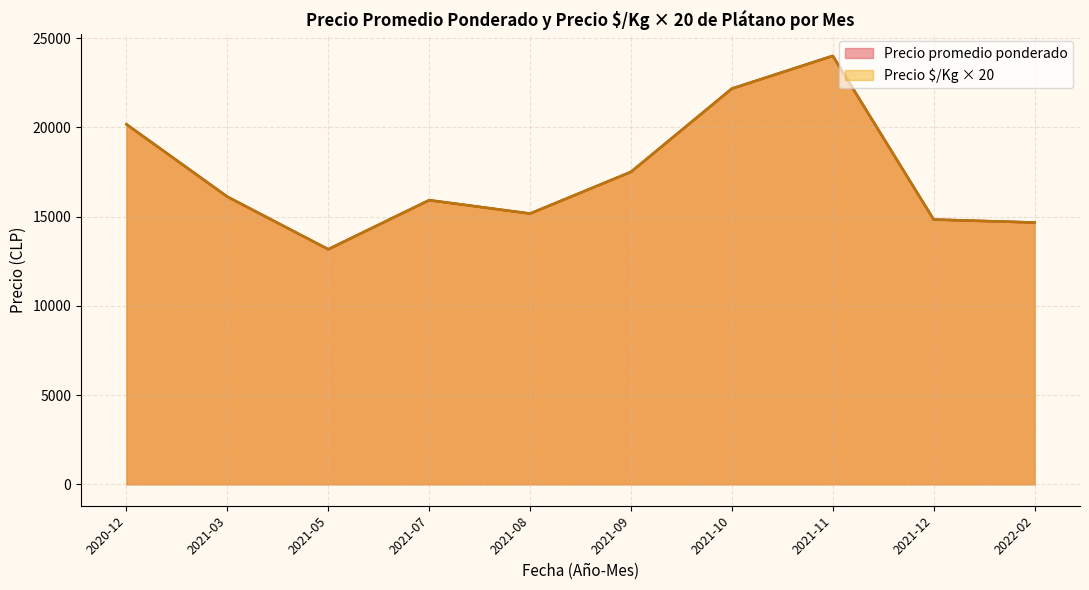

The value of Precio promedio ponderado at 2021-10-28 is 23000. True or false?

True